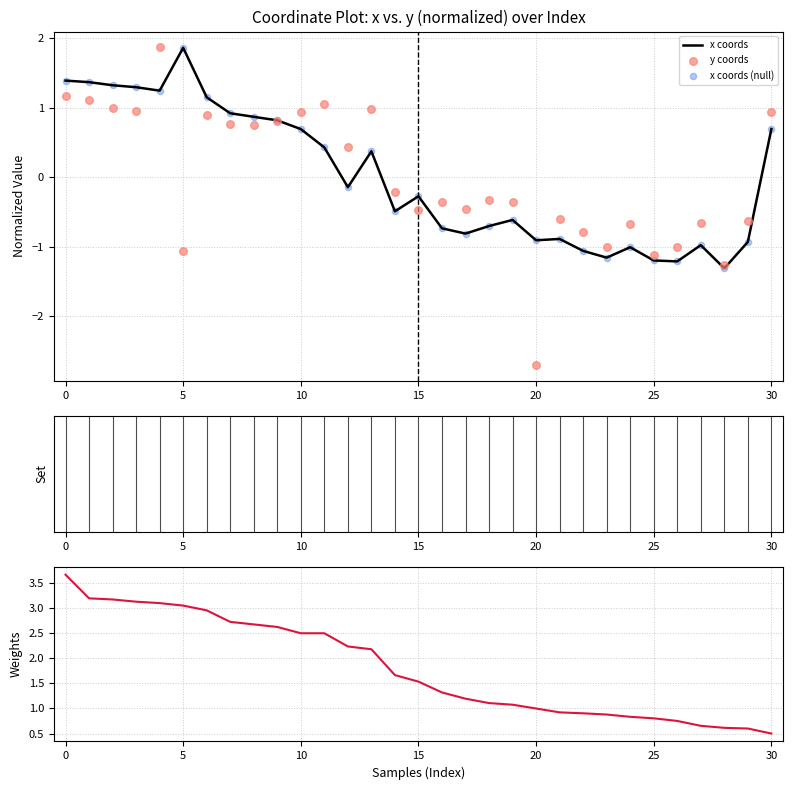

Which series reaches the minimum Y coordinate?

y coords